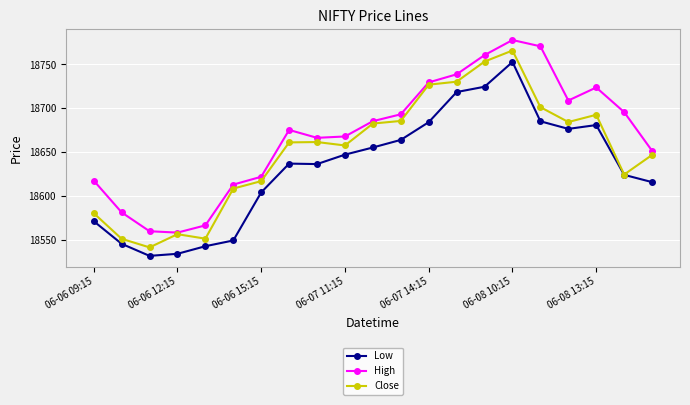

Rank the series by their maximum value, from lowest to highest.

Low, Close, High